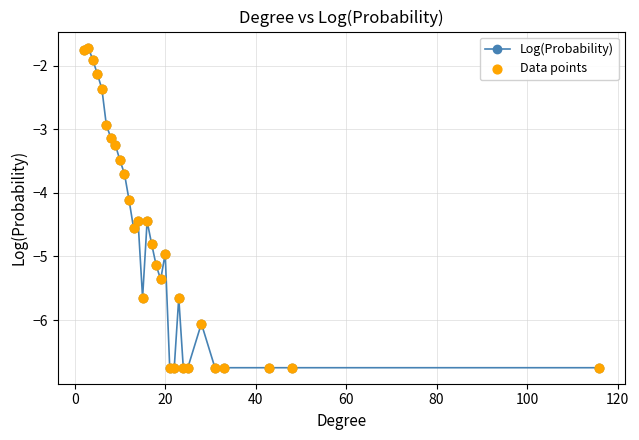

What is the difference between the maximum and minimum values?

5.0